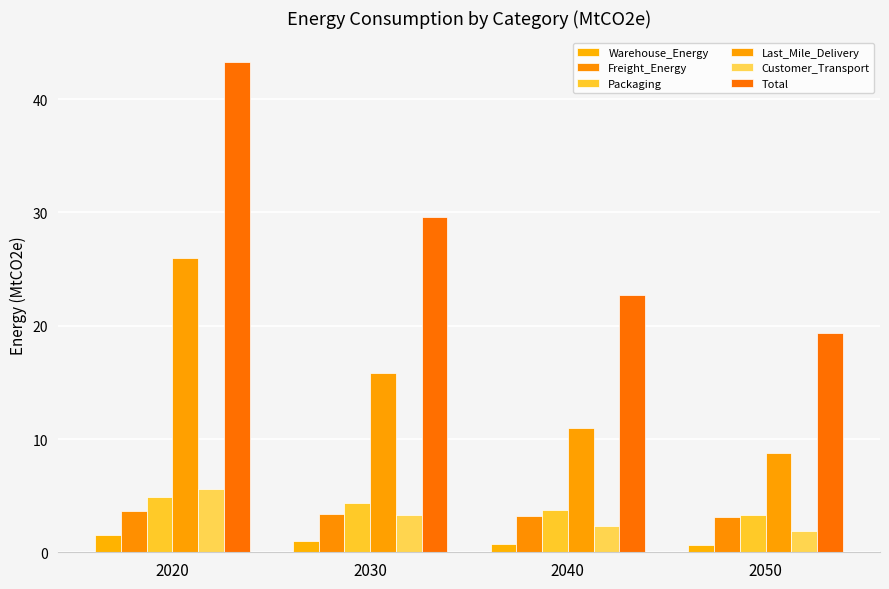

Rank the series by their maximum value, from highest to lowest.

Total, Last_Mile_Delivery, Customer_Transport, Packaging, Freight_Energy, Warehouse_Energy